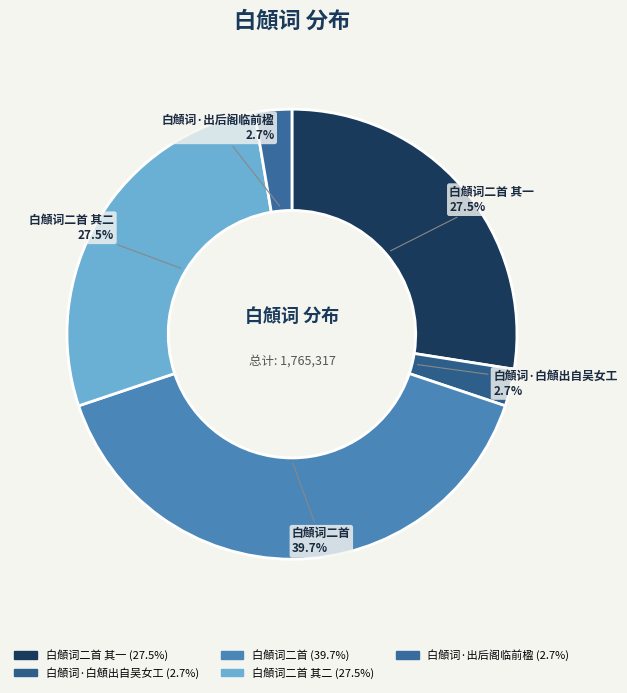

Is there a majority slice in this chart?

No